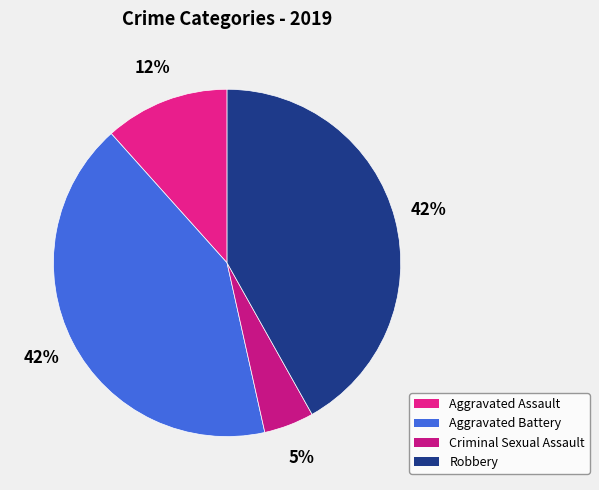

Count the number of slices in the pie.

4